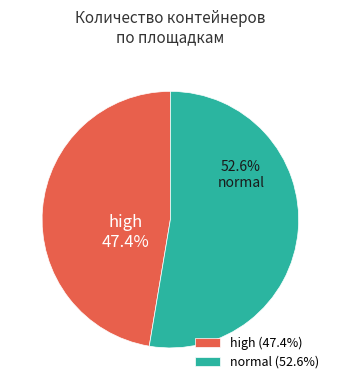

Combined, what portion of the pie is high and normal?

100.0%